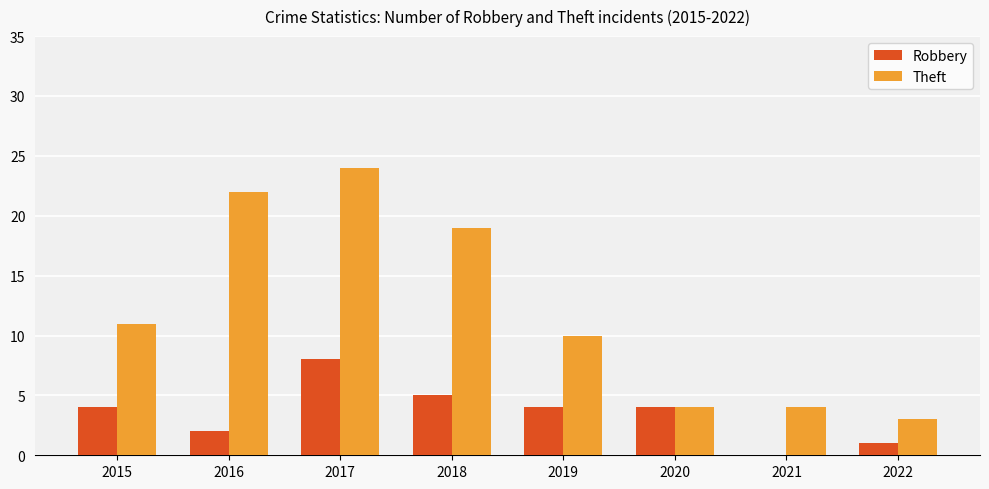

Between 2015 and 2022, which series saw the biggest shift?

Theft